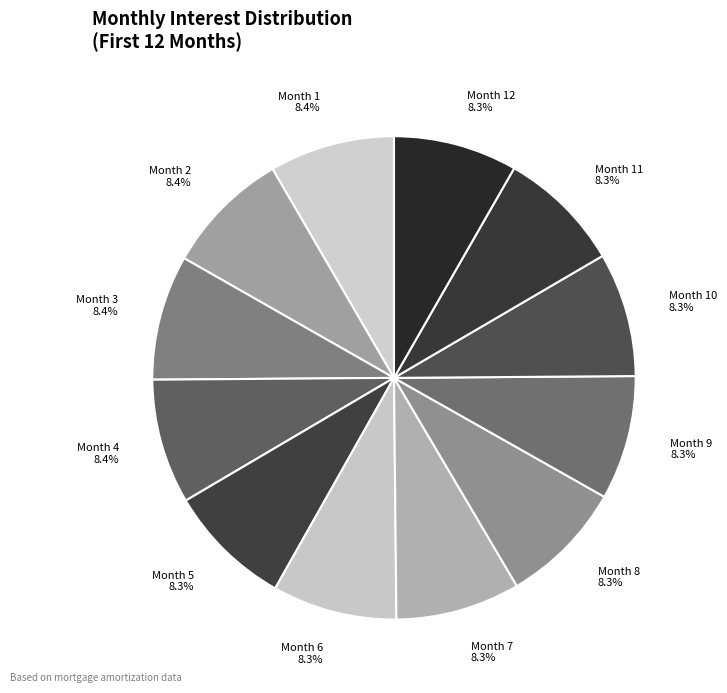

Count the number of slices in the pie.

12